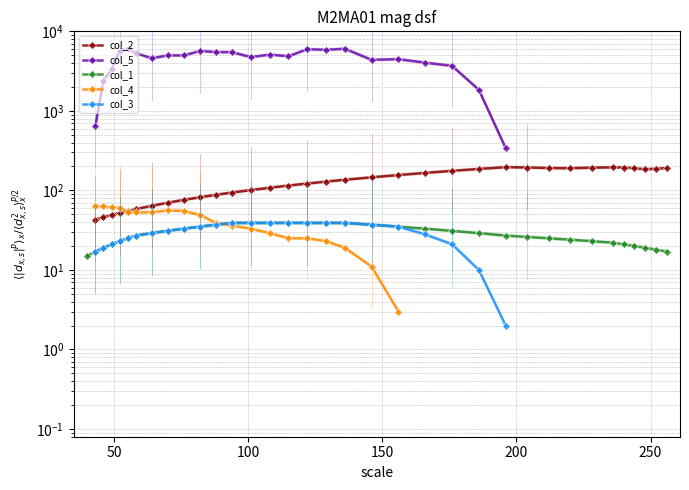

True or false: col_5 and col_2 intersect in this chart.

False